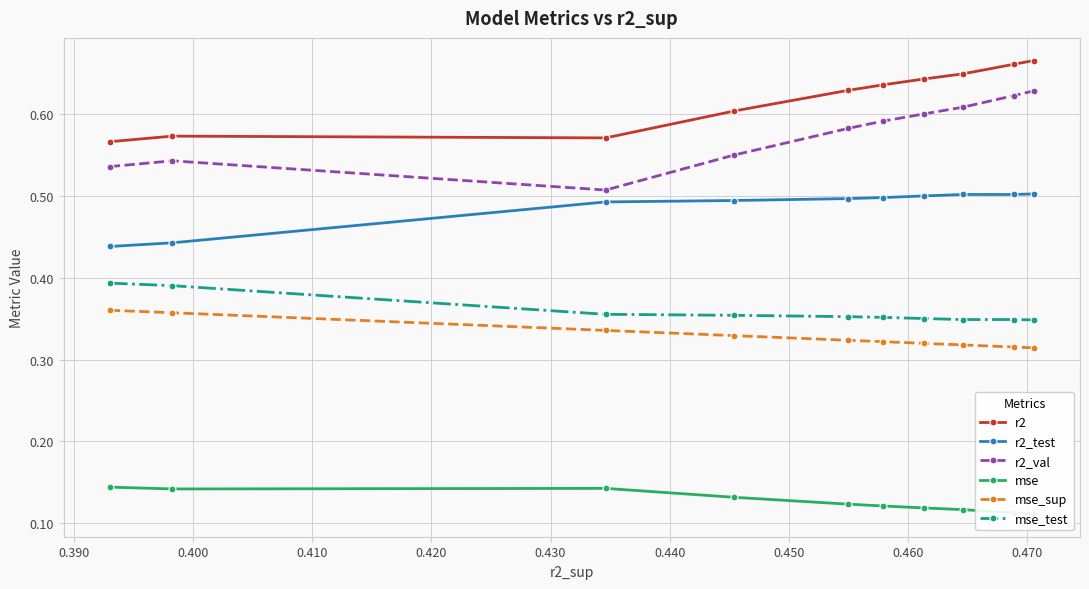

How many interior local valleys does the r2_val series have?

1